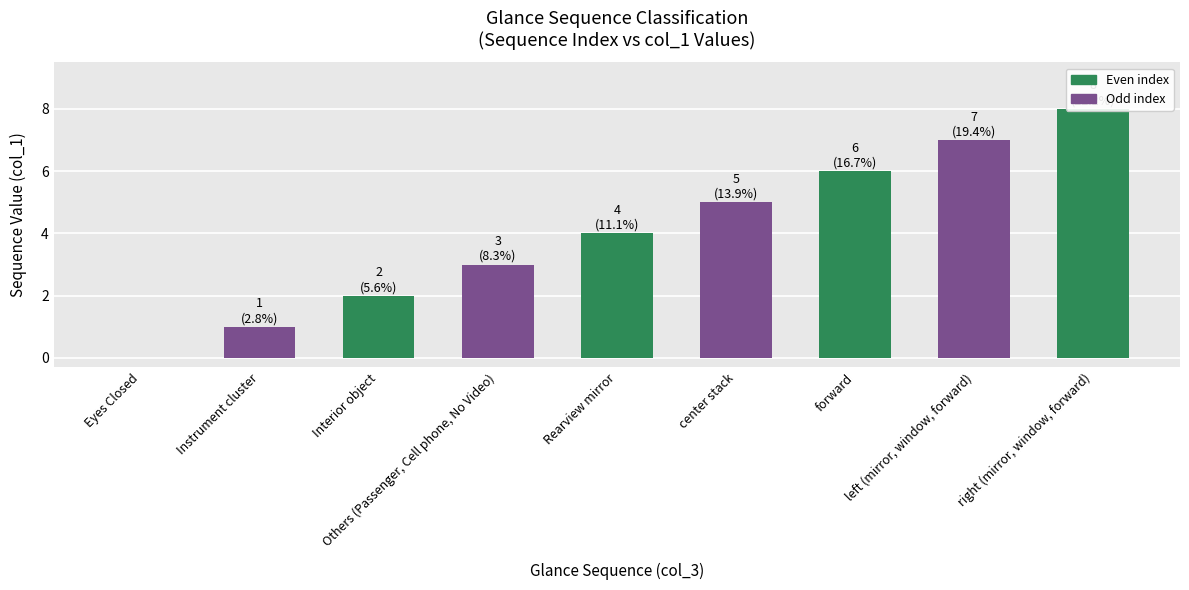

Is it true that the value at Others (Passenger, Cell phone, No Video) is 4?

False